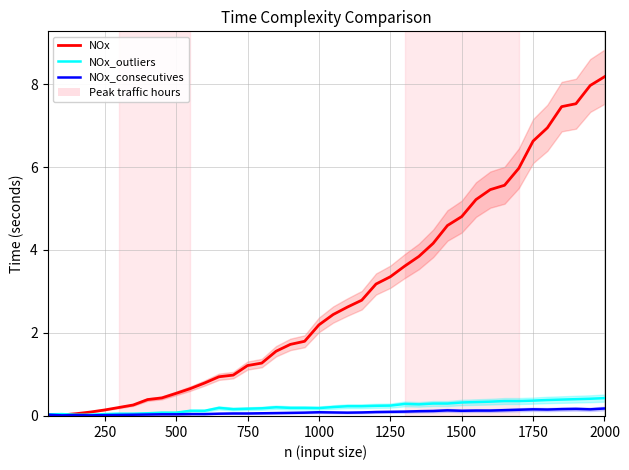

Which series has the largest total across all categories?

NOx